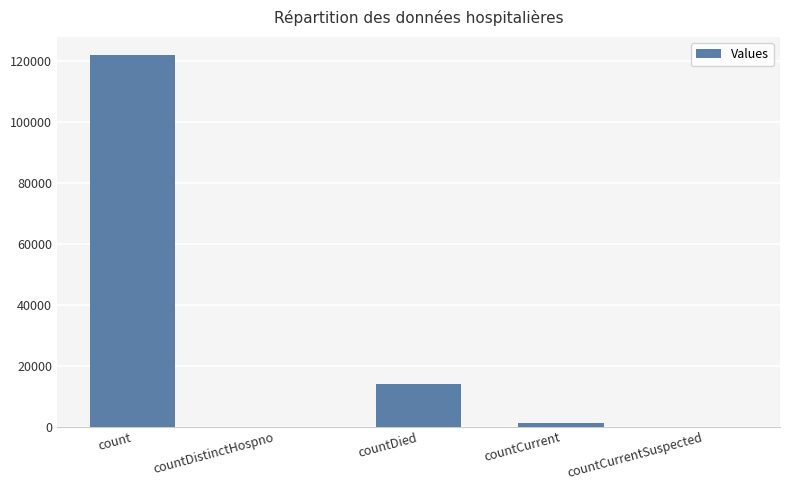

The chart shows a value of -53617 at countCurrentSuspected. True or false?

False